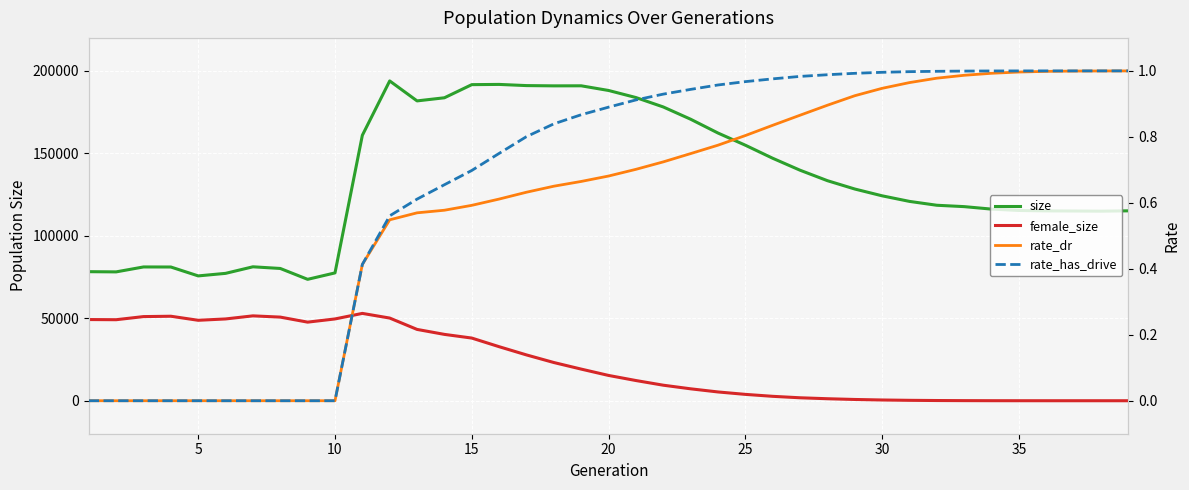

What is the difference between the maximum and minimum values in the rate_has_drive series?

1.0